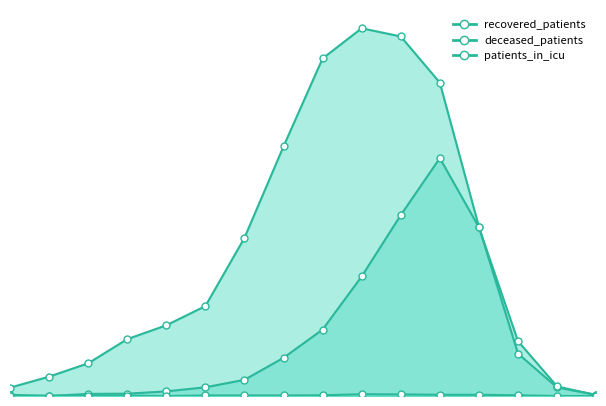

Reading left to right, list all the values displayed in this chart.

recovered_patients: 47	109	184	320	398	506	890	1405	1900	2070	2024	1764	953	239	48	7
deceased_patients: 7	0	12	13	26	49	91	215	374	673	1018	1339	950	309	54	5
patients_in_icu: 0	2	0	2	0	3	3	3	4	10	9	7	7	4	0	0